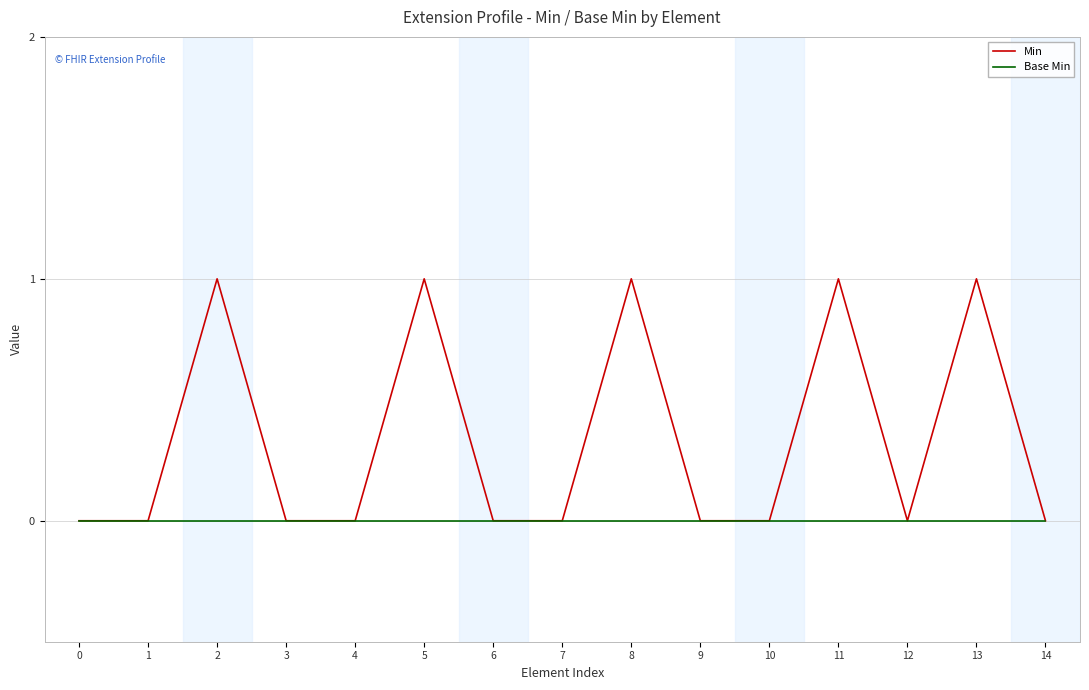

Which series has the largest total across all categories?

Min